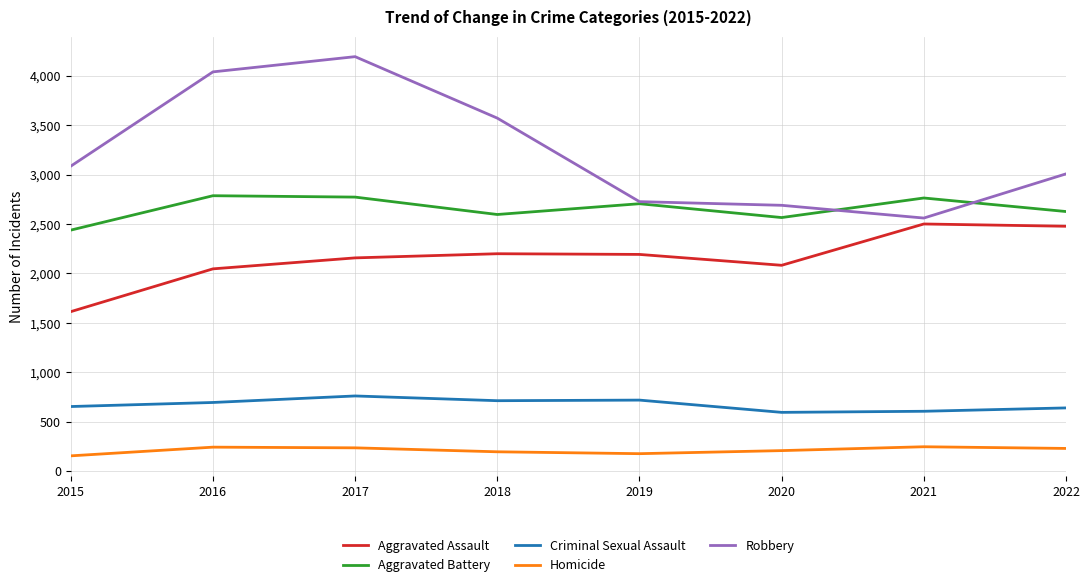

In Robbery, how many points are lower than both neighbors (excluding endpoints)?

1